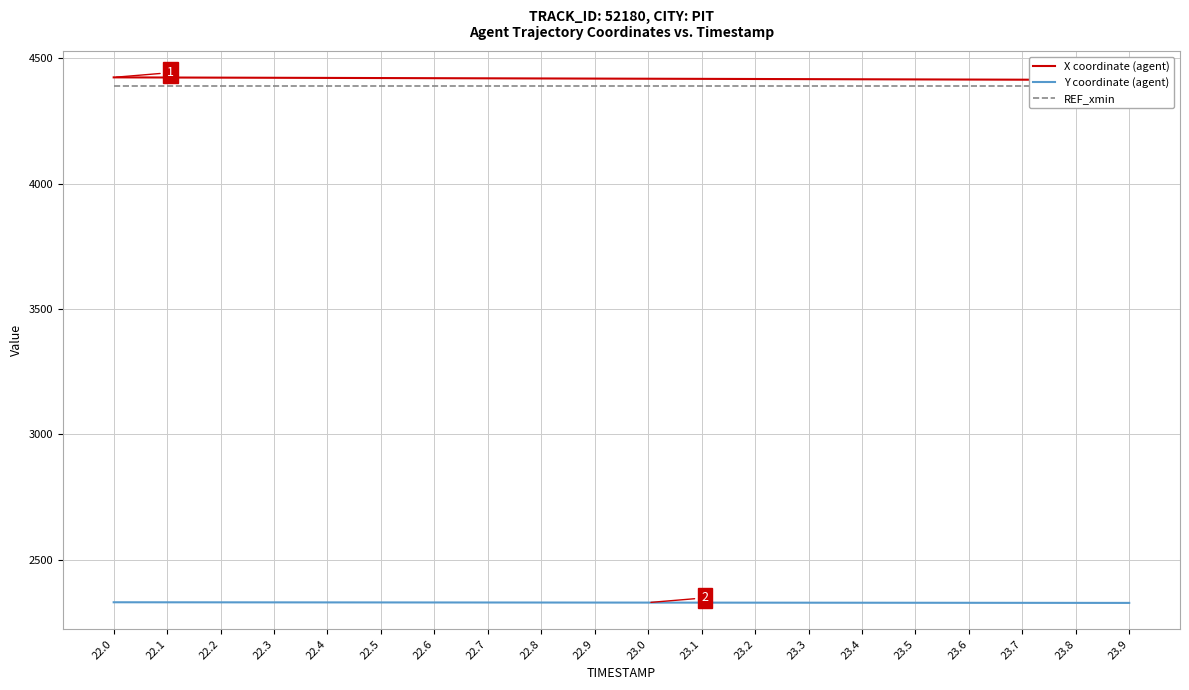

Which category has the highest value across all series?

22.0